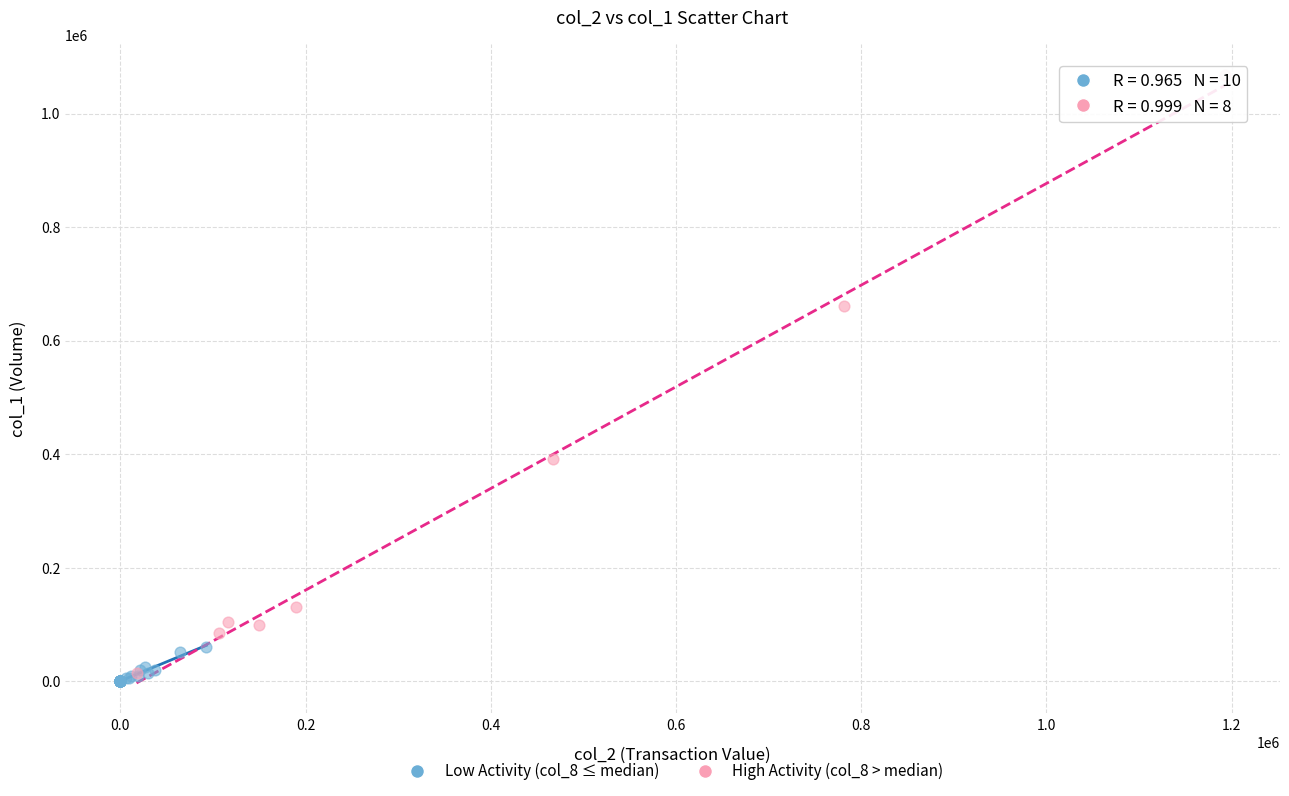

Which series reaches the minimum Y coordinate?

Low Activity (col_8 ≤ median)